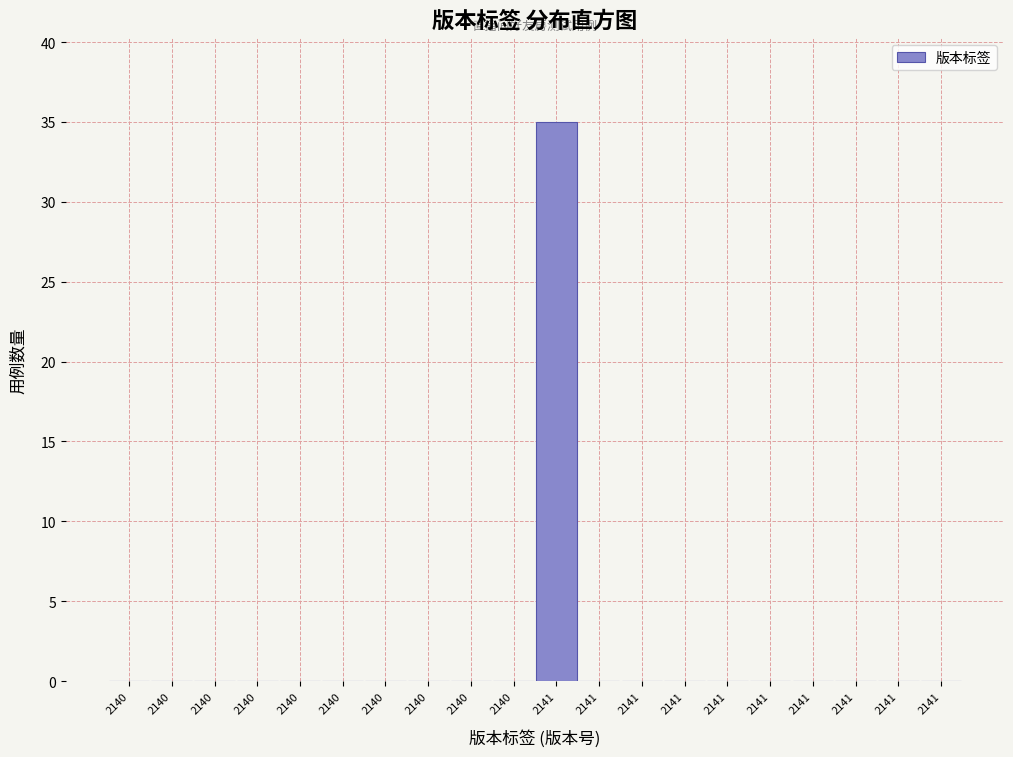

Are the bars horizontal?

No